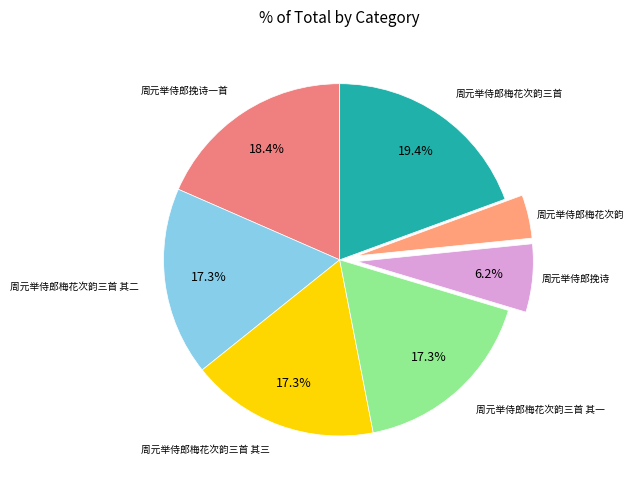

Is there a majority slice in this chart?

No